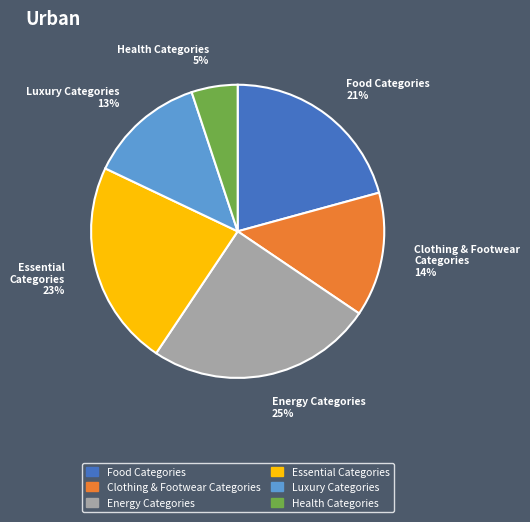

Is it true that Health Categories 5% is 15% of the pie?

False